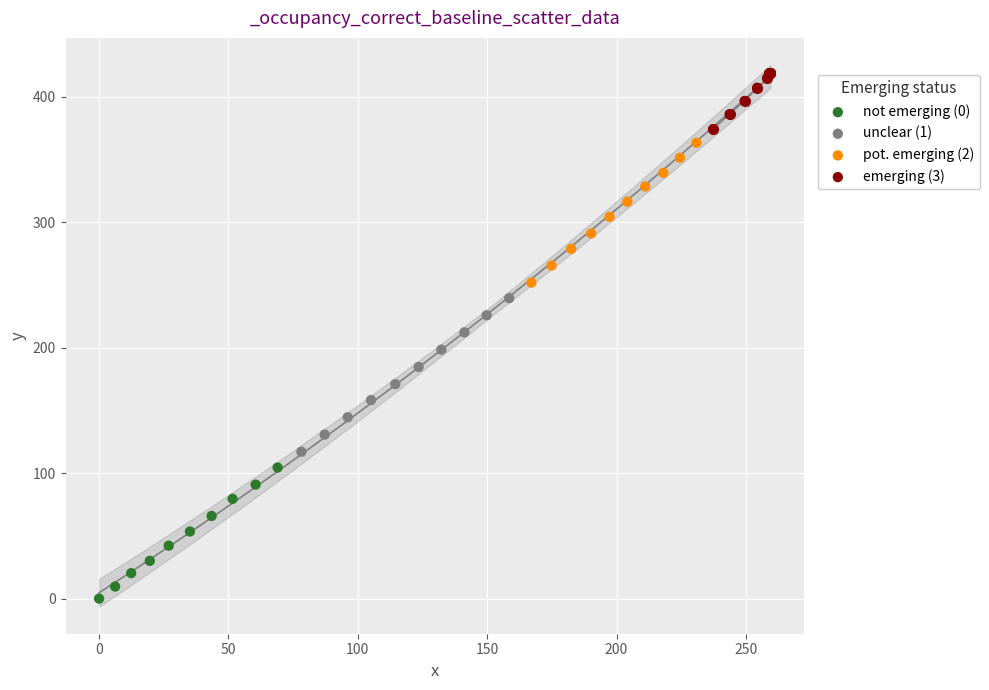

Which series has the largest Y range (max minus min)?

unclear (1)